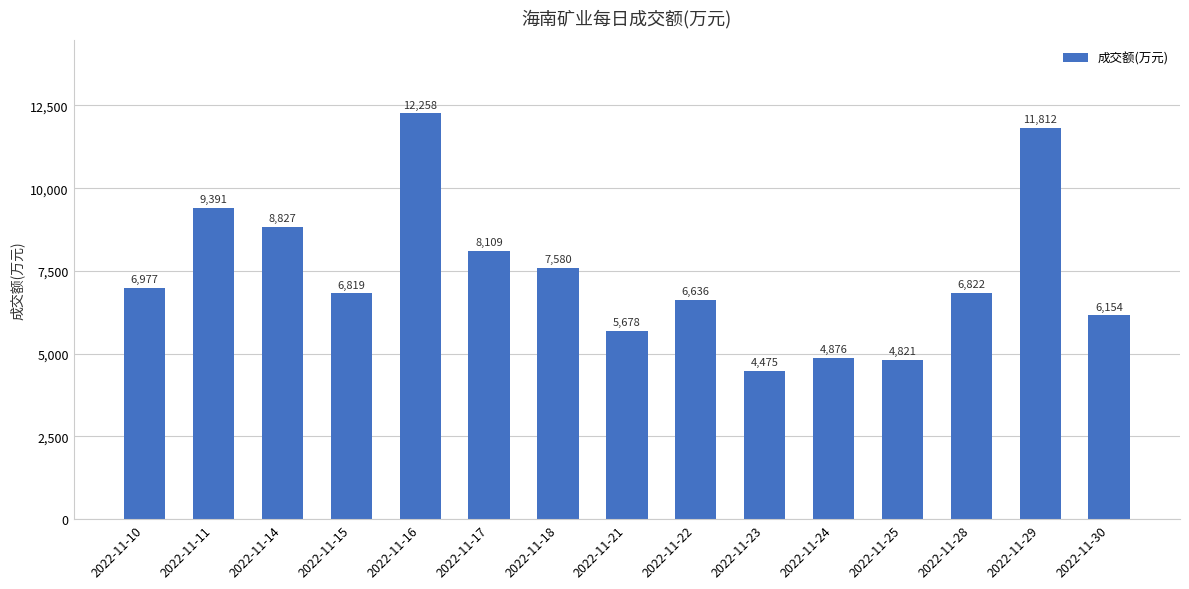

What is the difference between the maximum and minimum values?

7783